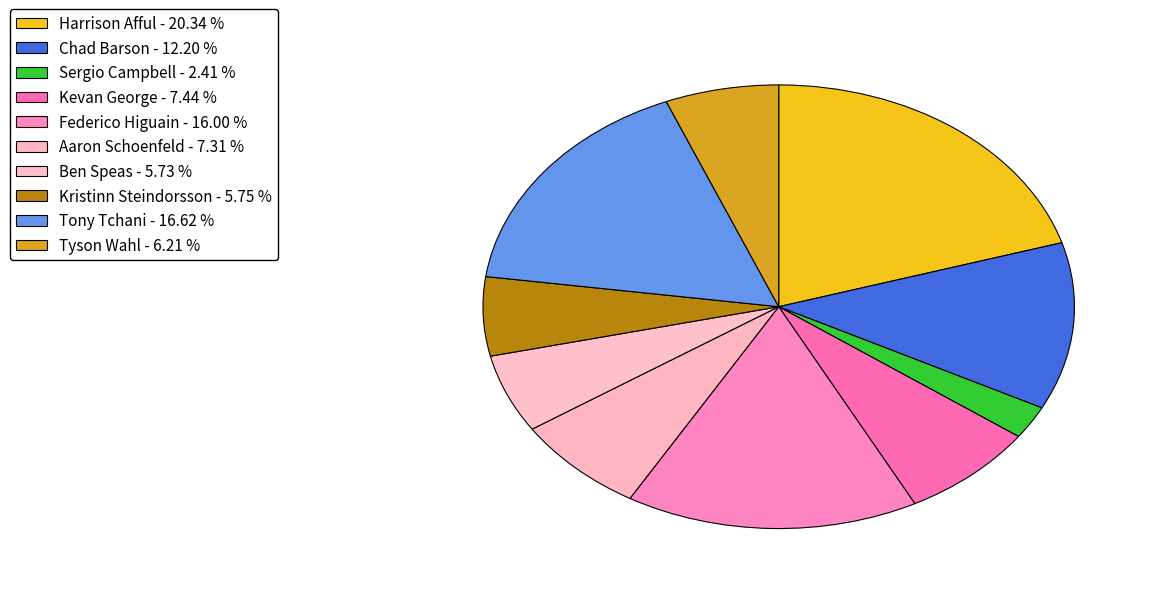

How many segments does this pie chart have?

10